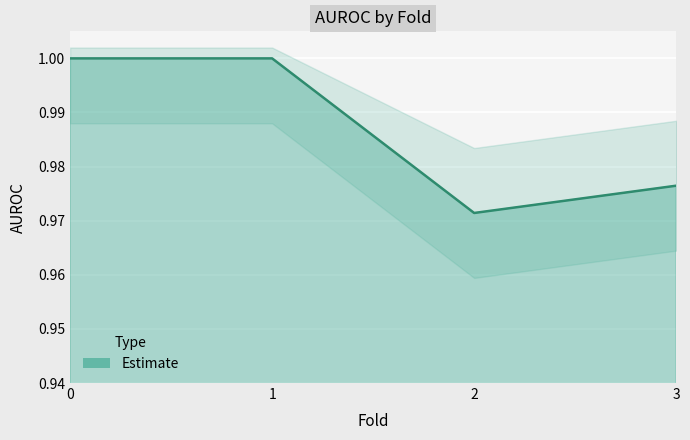

What is the value of the 1st point from the left?

1.0